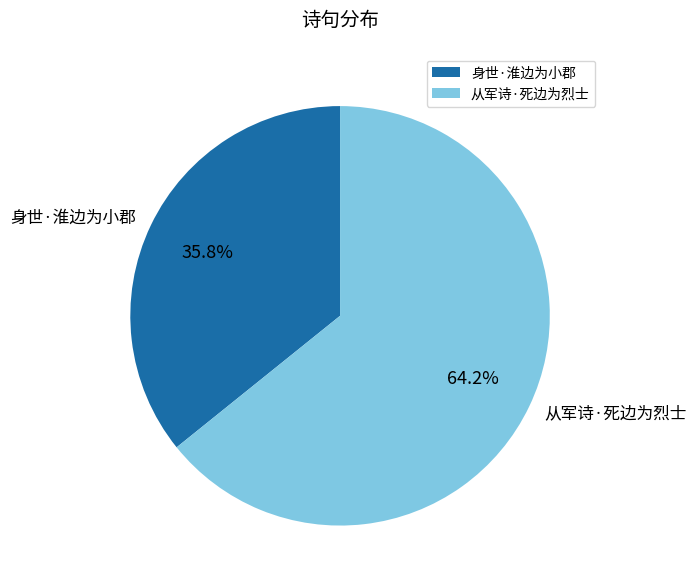

Approximately how many times larger is the value at 从军诗·死边为烈士 compared to 身世·淮边为小郡?

1.8